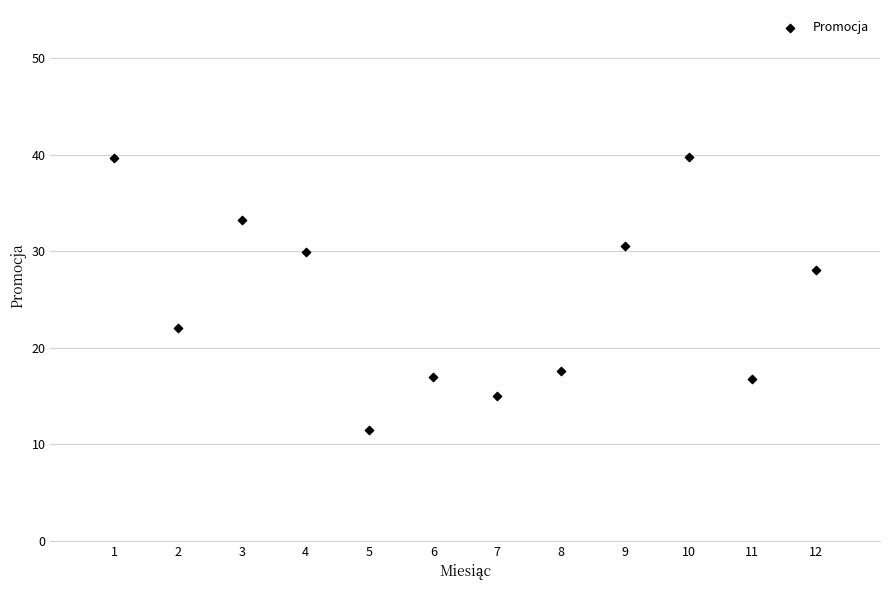

What is the range of X values (max minus min)?

11.0